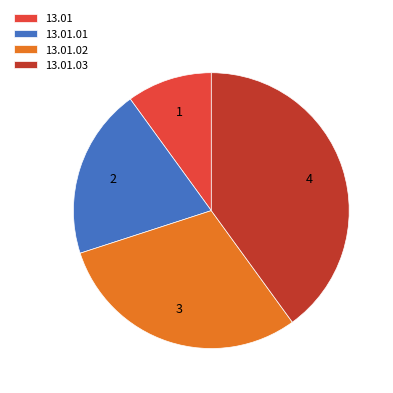

What is the smallest slice in the pie chart?

13.01